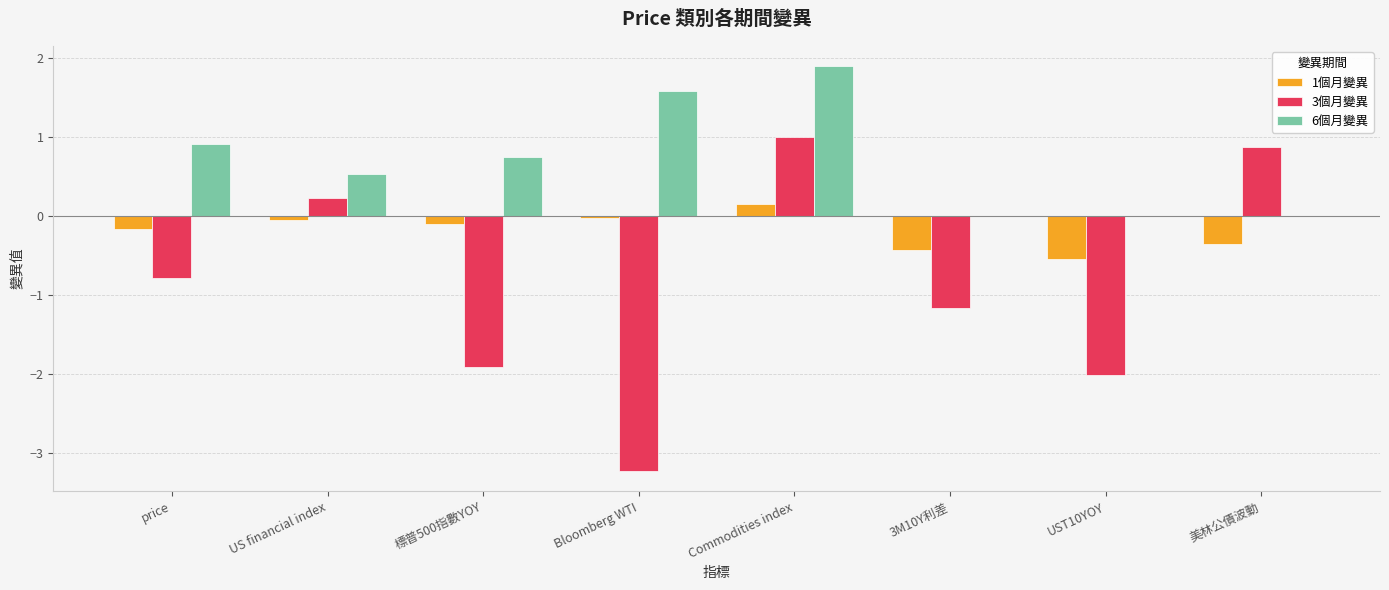

The value of 3個月變異 at Bloomberg WTI is -3.2. True or false?

True